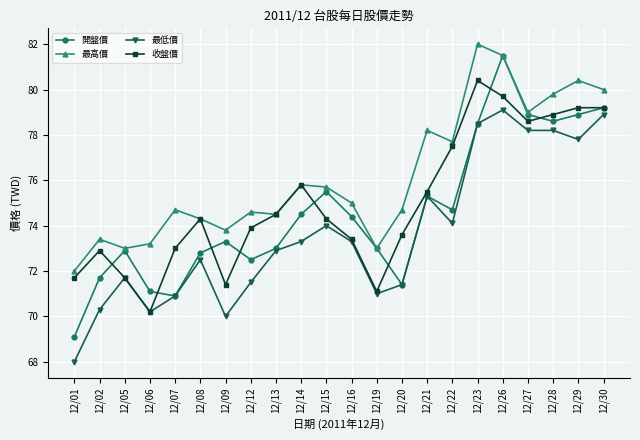

Is this an area chart (filled region under the line)?

No